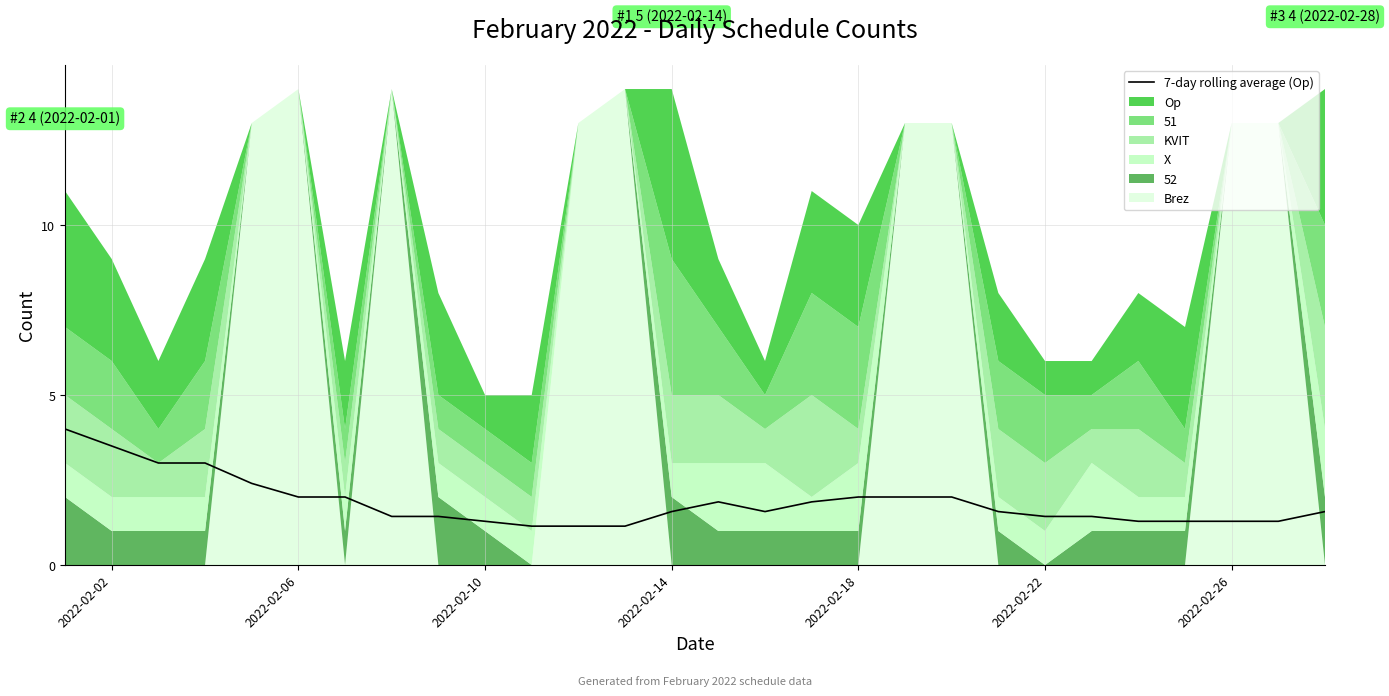

The 7-day rolling average (Op) series shows 1.6 at 2022-02-14. True or false?

True